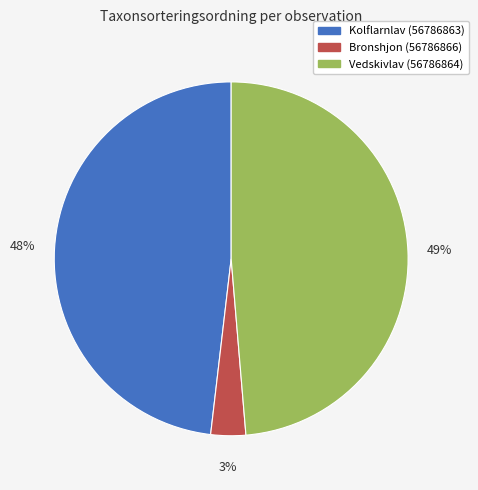

Count the number of slices in the pie.

3